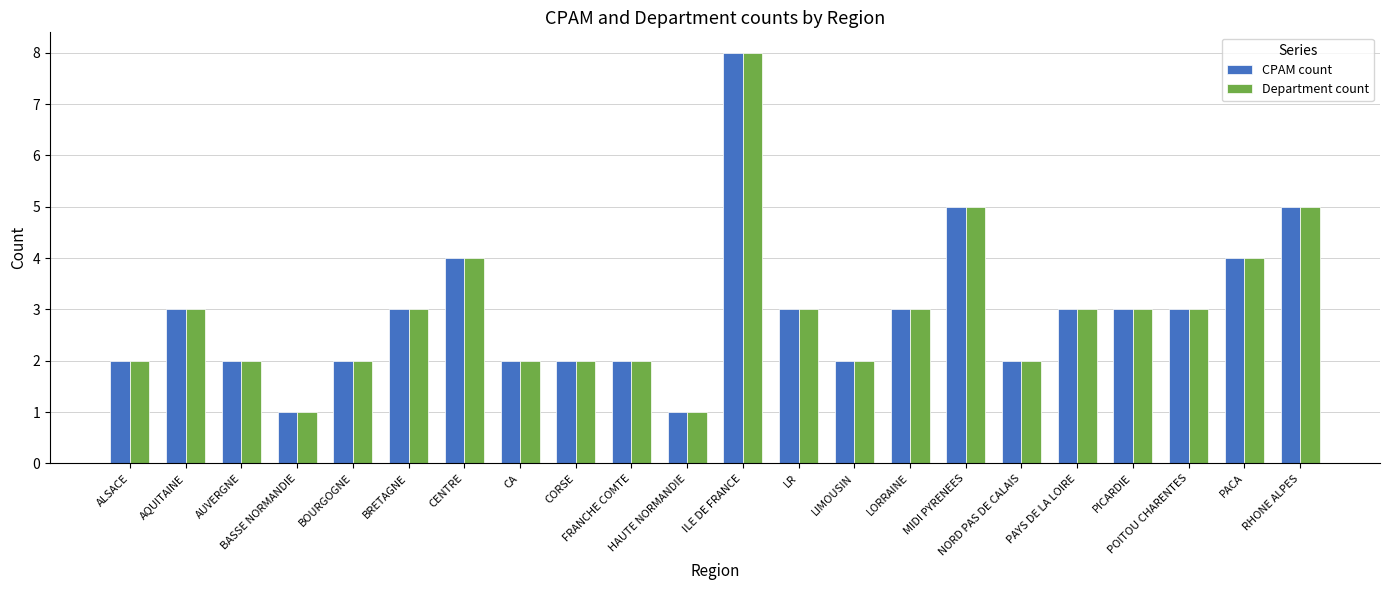

What is the label of the 5th bar from the right?

PAYS DE LA LOIRE